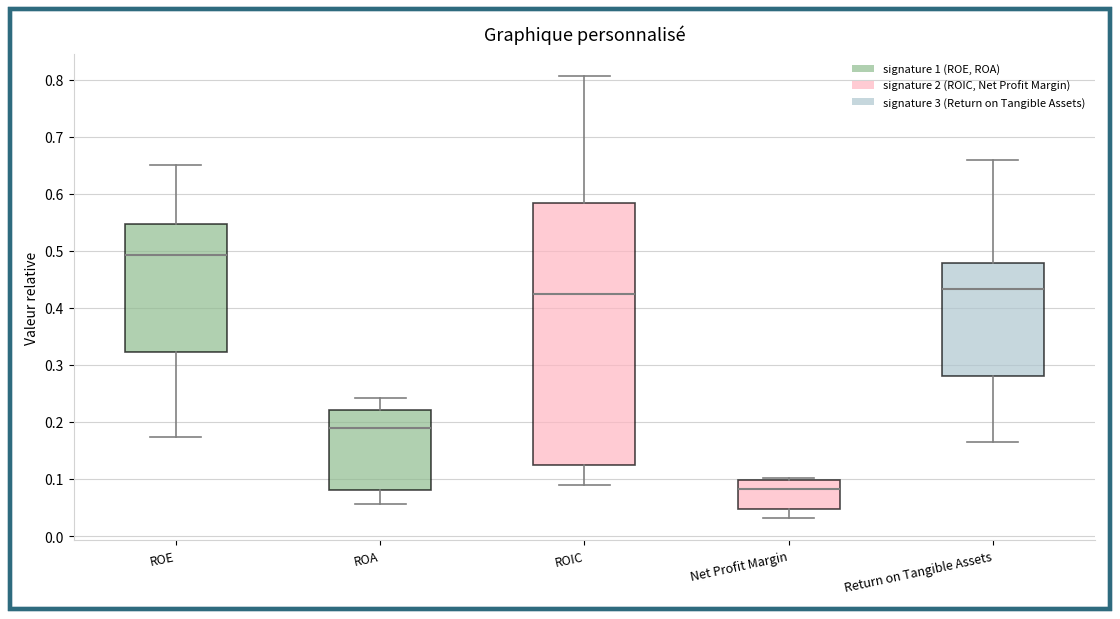

Which box's median line is the highest?

ROE